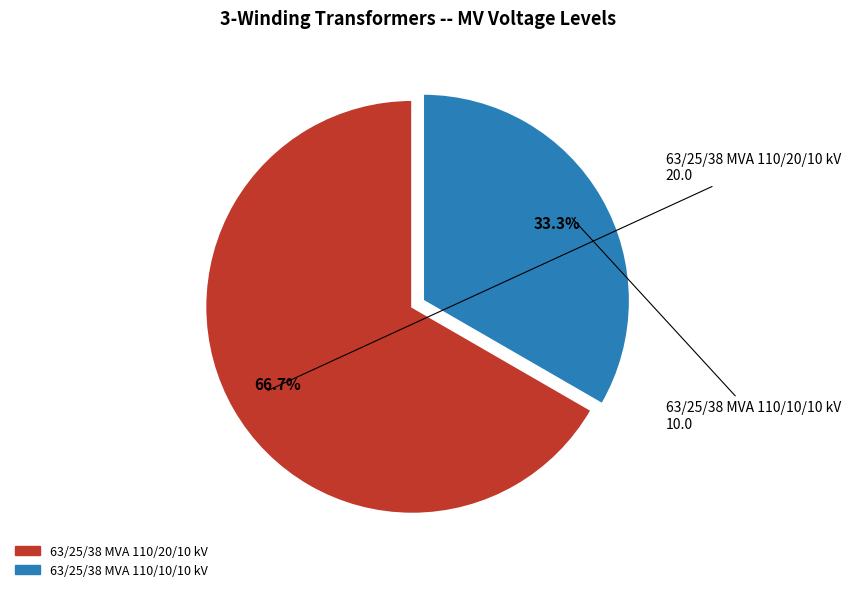

Which category accounts for the majority?

63/25/38 MVA 110/20/10 kV